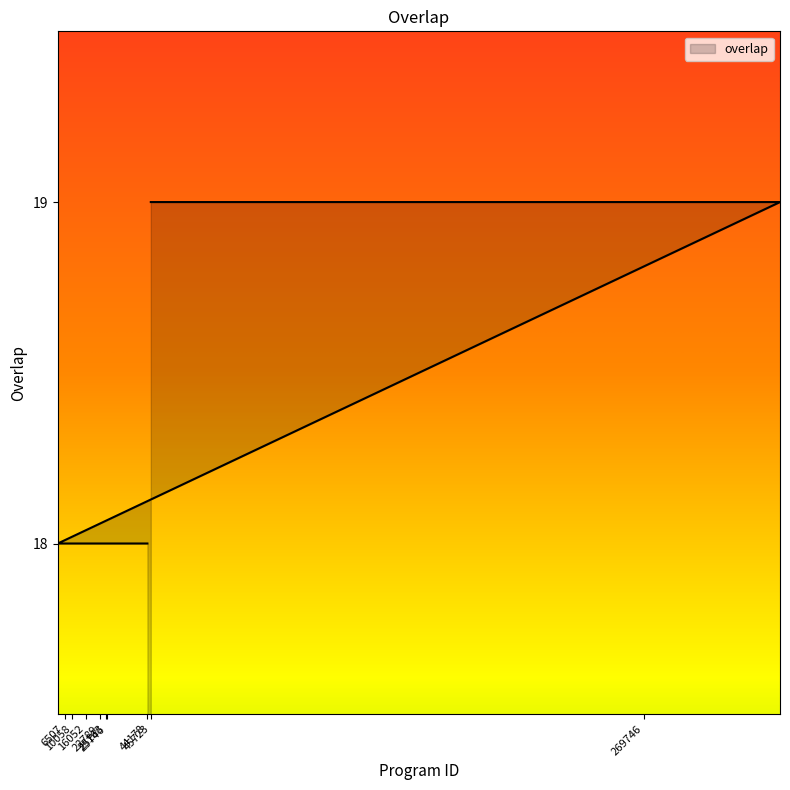

True or false: the data has more than 1 interior local peaks.

False